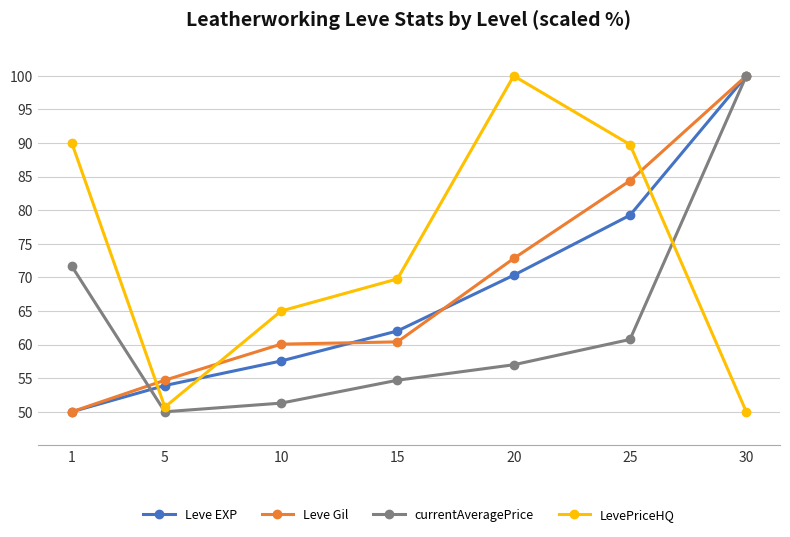

What is the difference between the highest and lowest values at 10?

13.7